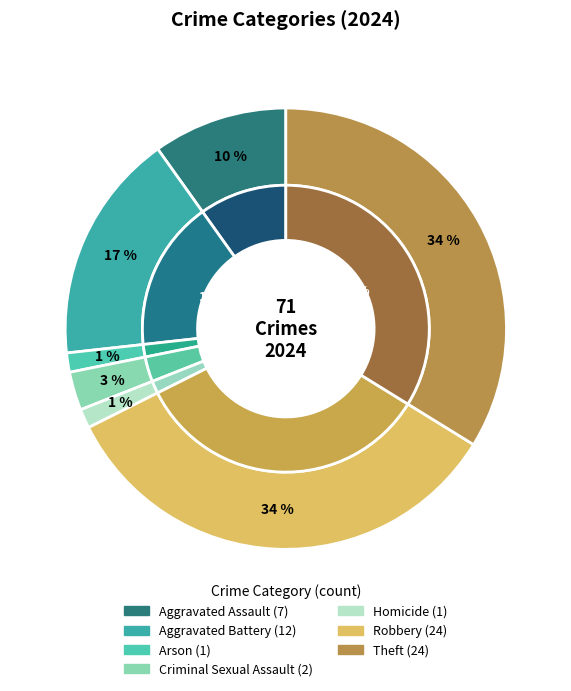

What percentage is NOT represented by Criminal Sexual Assault?

97.2%